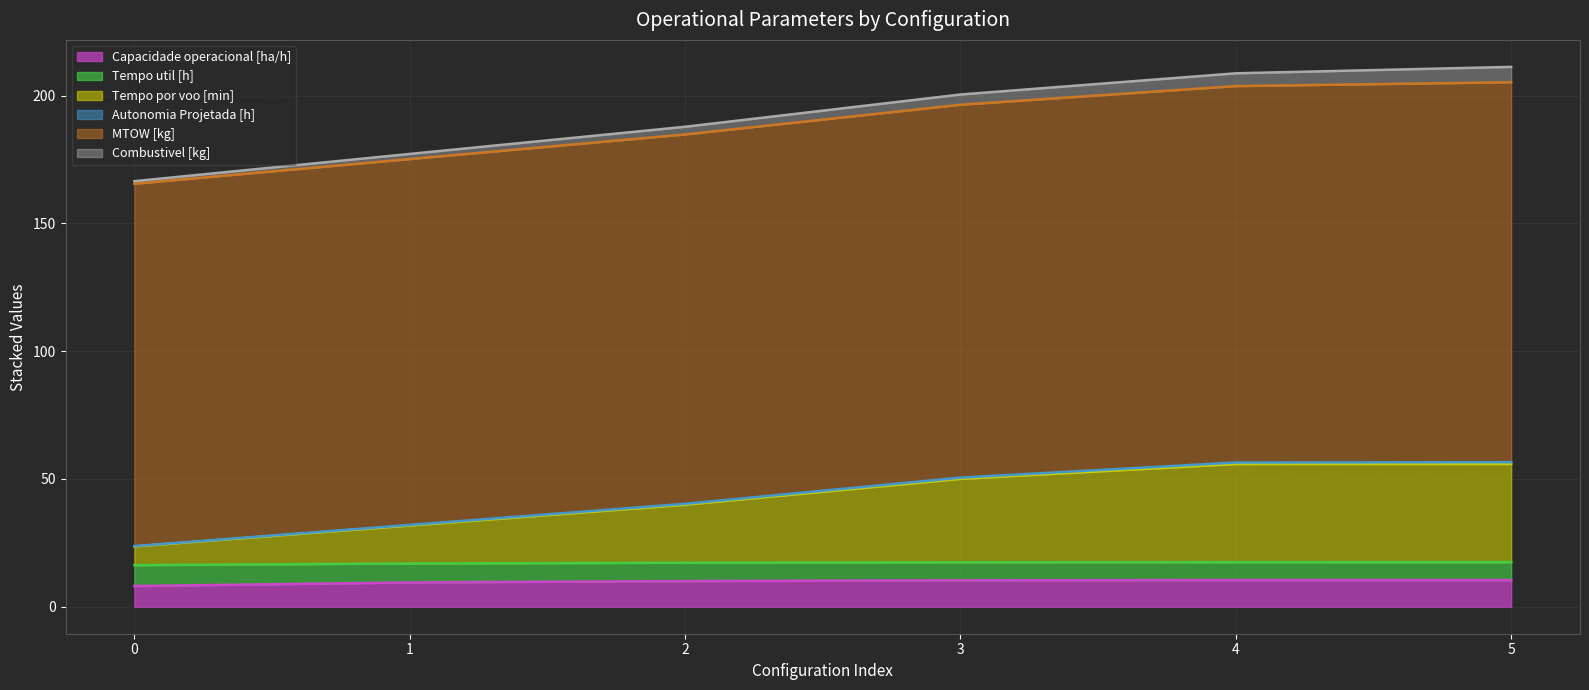

True or false: Tempo por voo [min] and Autonomia Projetada [h] intersect in this chart.

False